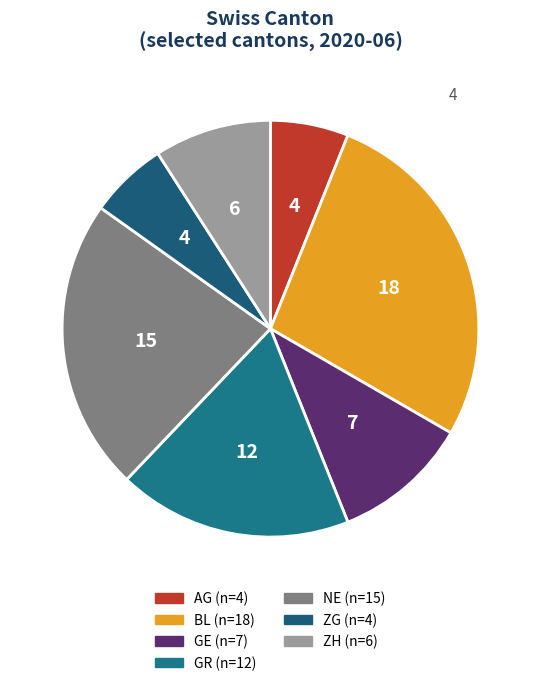

Count the number of slices in the pie.

7